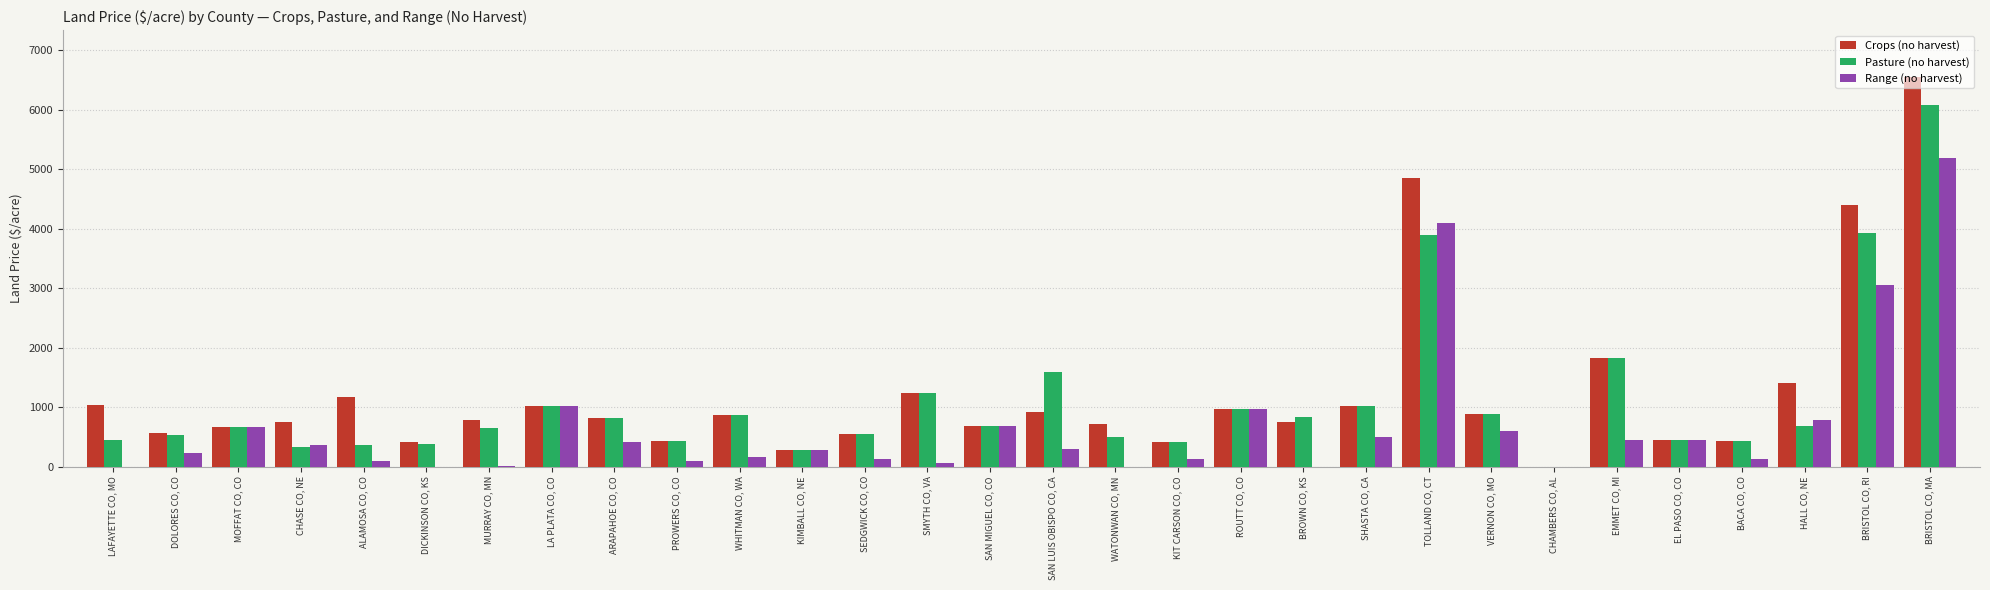

Which series has the largest range (max minus min)?

Crops (no harvest)